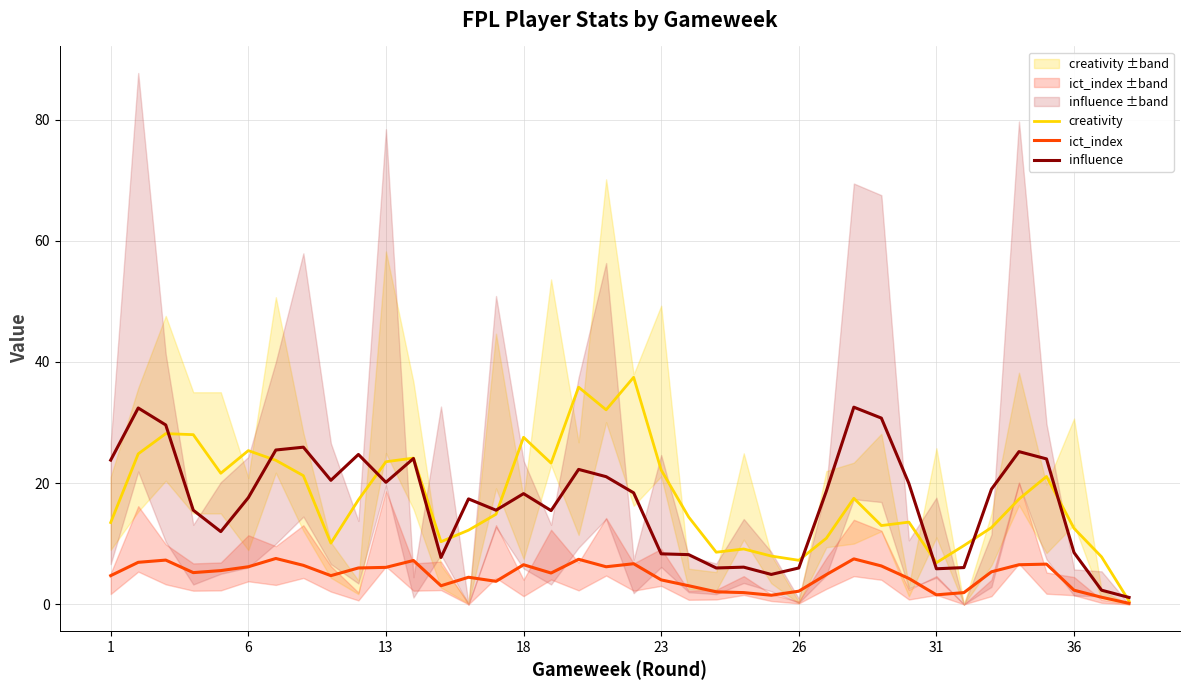

The value of influence at 31 is 5.9. True or false?

True